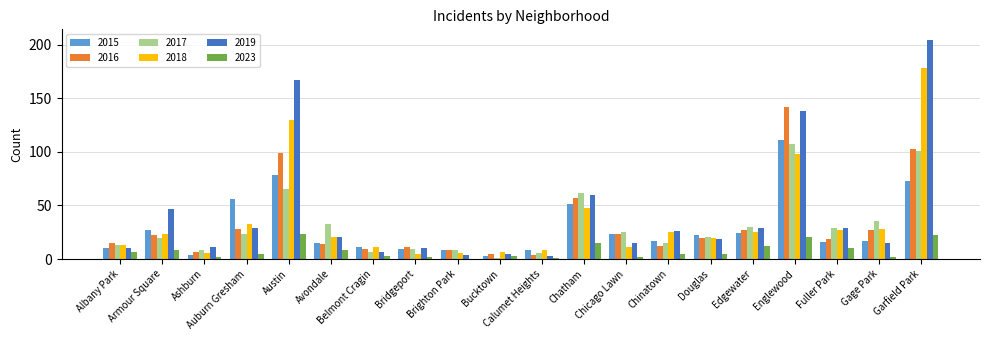

Does the chart contain stacked bars?

No